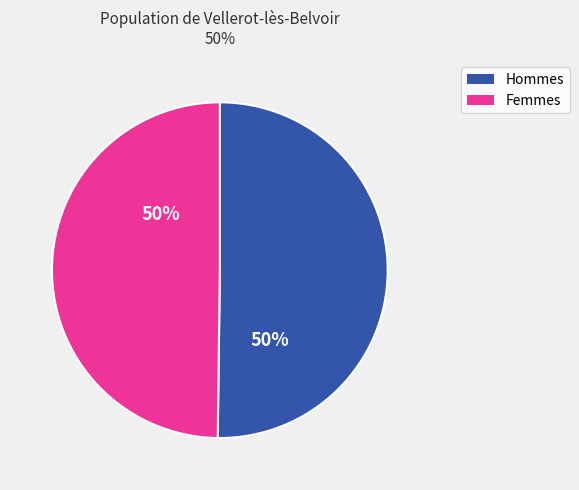

To the nearest percent, what is the average slice percentage?

50%